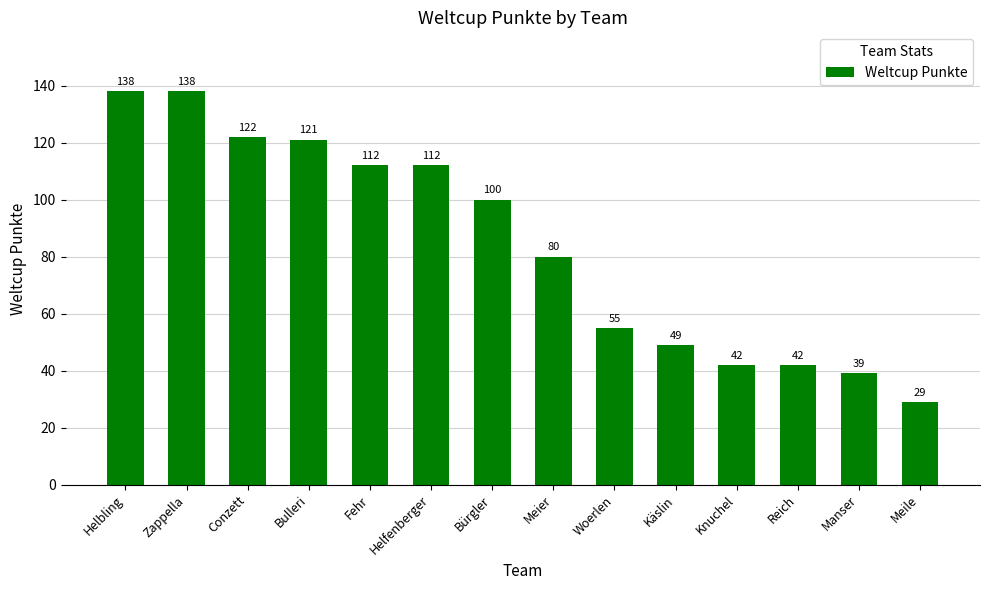

What is the ratio of the value at Woerlen to the value at Helbling?

0.4